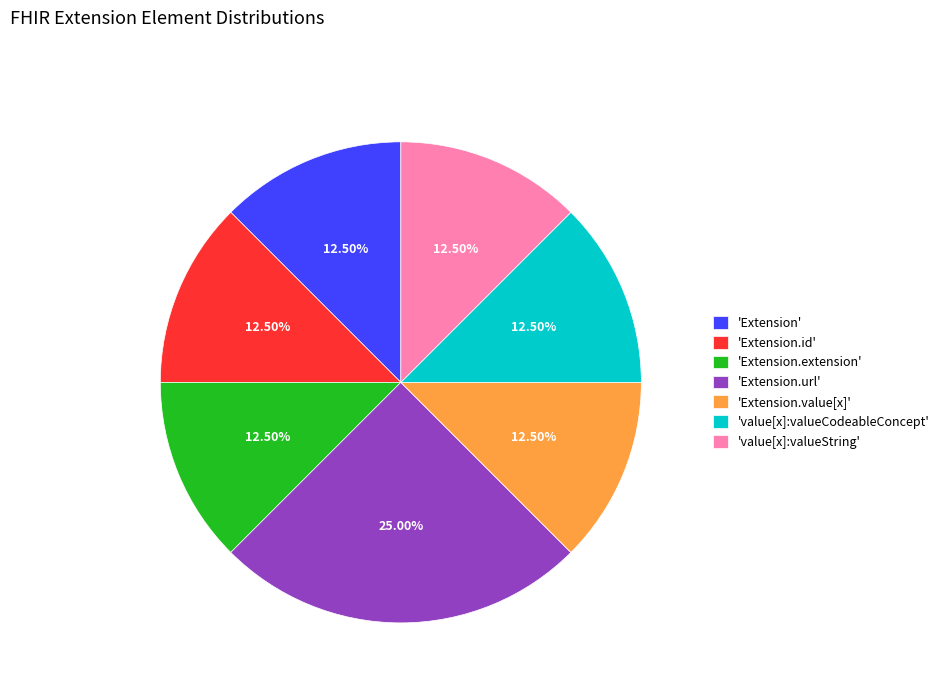

Does any single category account for the majority?

No